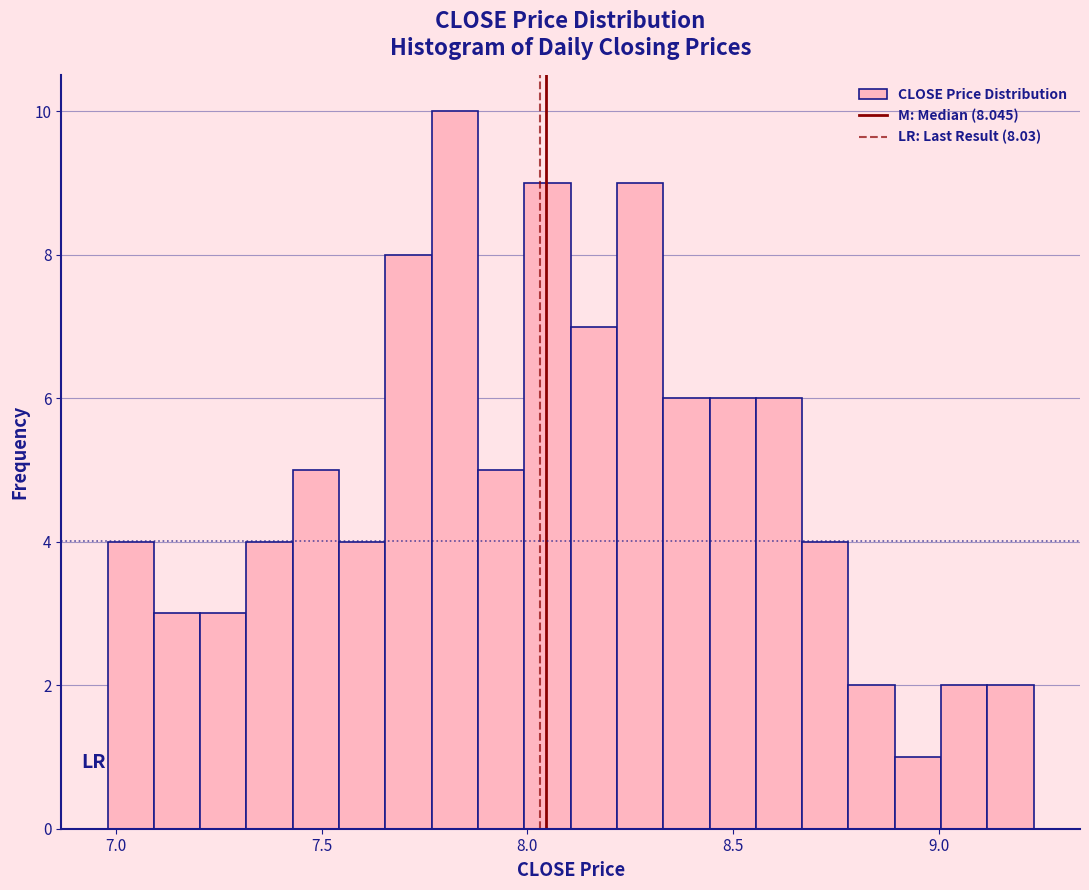

Around what value on the x-axis is the tallest bar? Give the approximate position of its centre, as read against the axis.

7.80